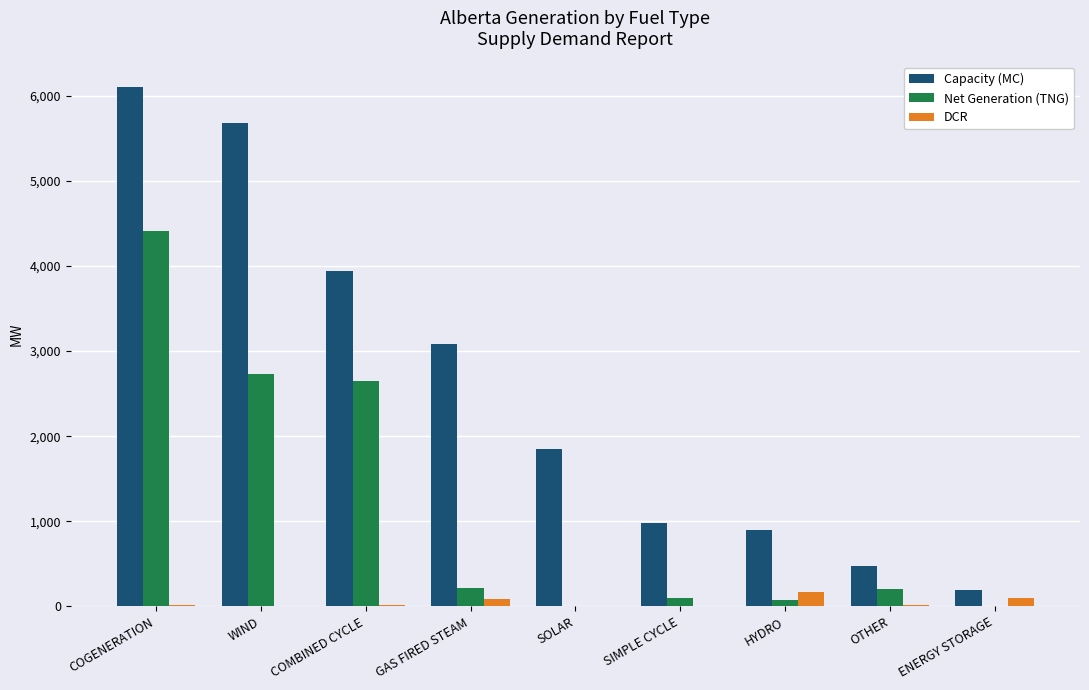

Where is Net Generation (TNG) nearest to the value 2207?

COMBINED CYCLE